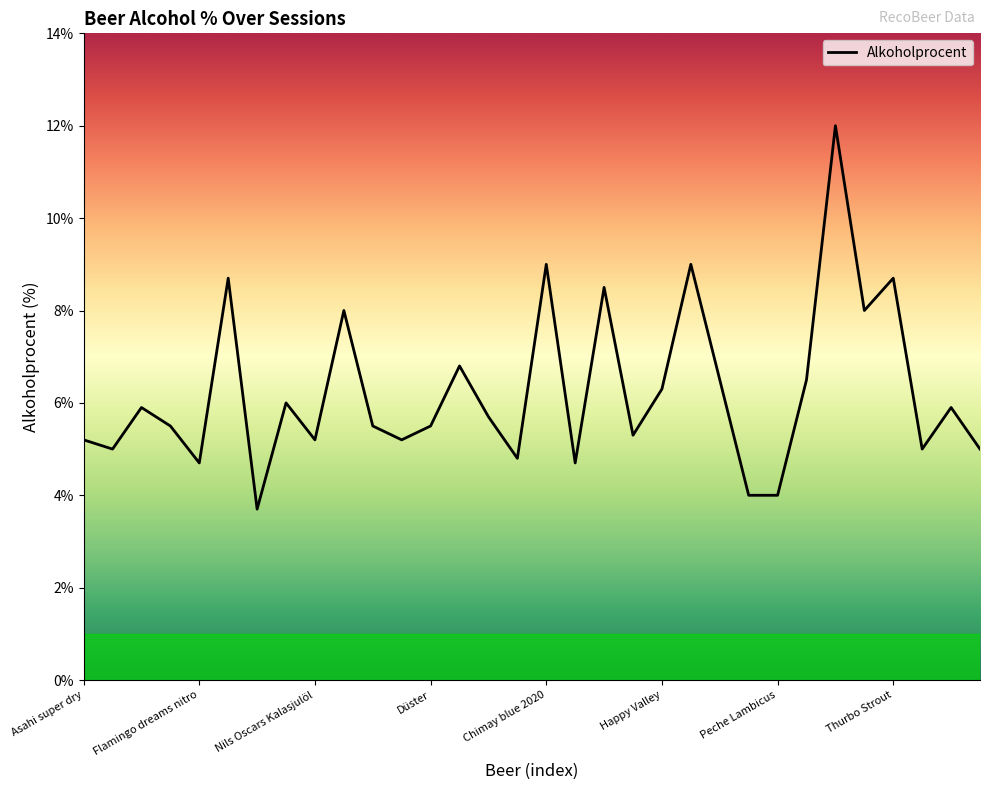

How many lines are shown in the chart?

1